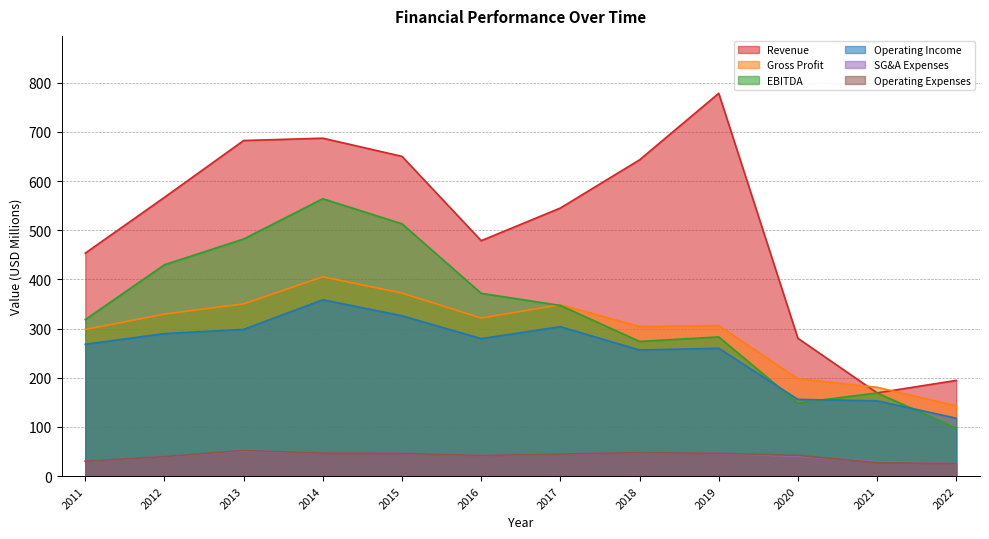

After their last crossing, which series has the higher values: Operating Income or EBITDA?

Operating Income